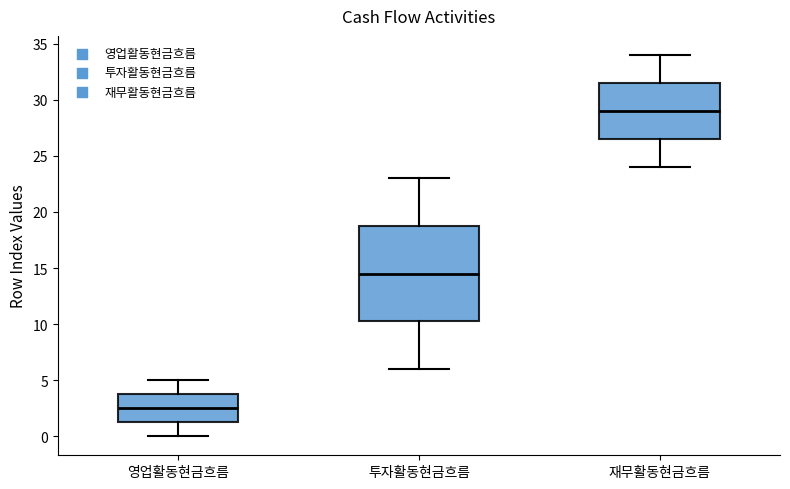

Where does the upper whisker of the box for 재무활동현금흐름 end on the y-axis? The values are not printed on the chart, so give them approximately, as read against the axis.

34.0